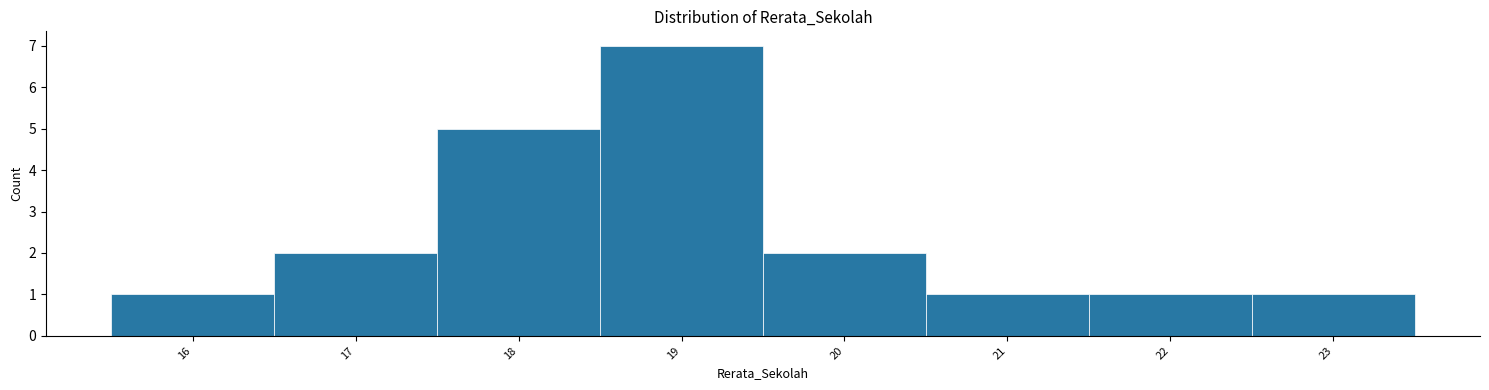

Which range on the x-axis has the tallest bar?

18.5 to 19.5